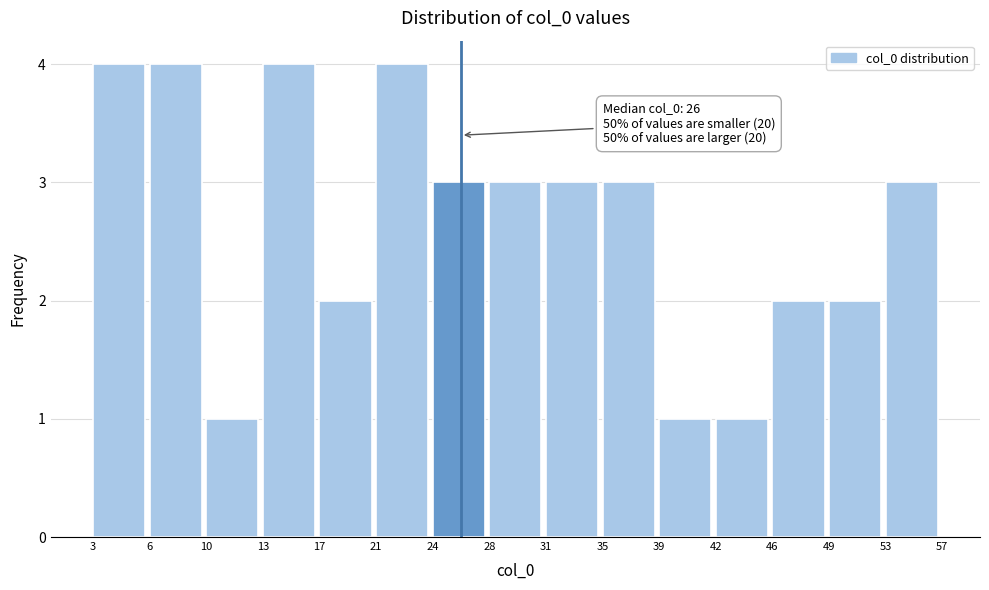

Reading left to right, what are all the values shown in this chart?

4	4	1	4	2	4	3	3	3	3	1	1	2	2	3